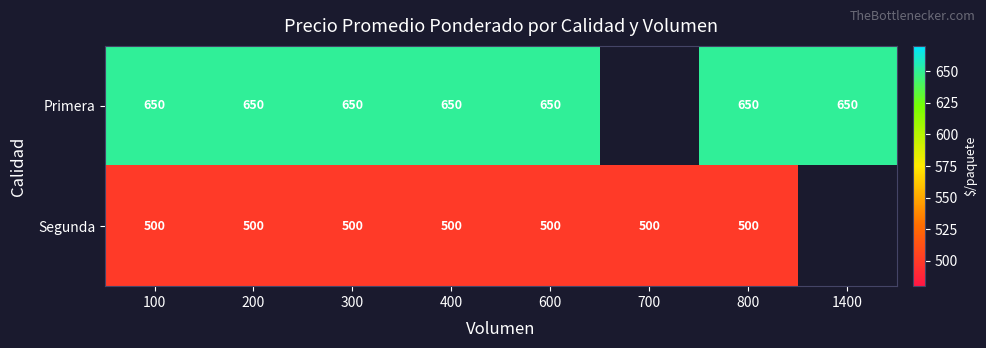

What is the sum of the Primera values at 800 and 400?

1300